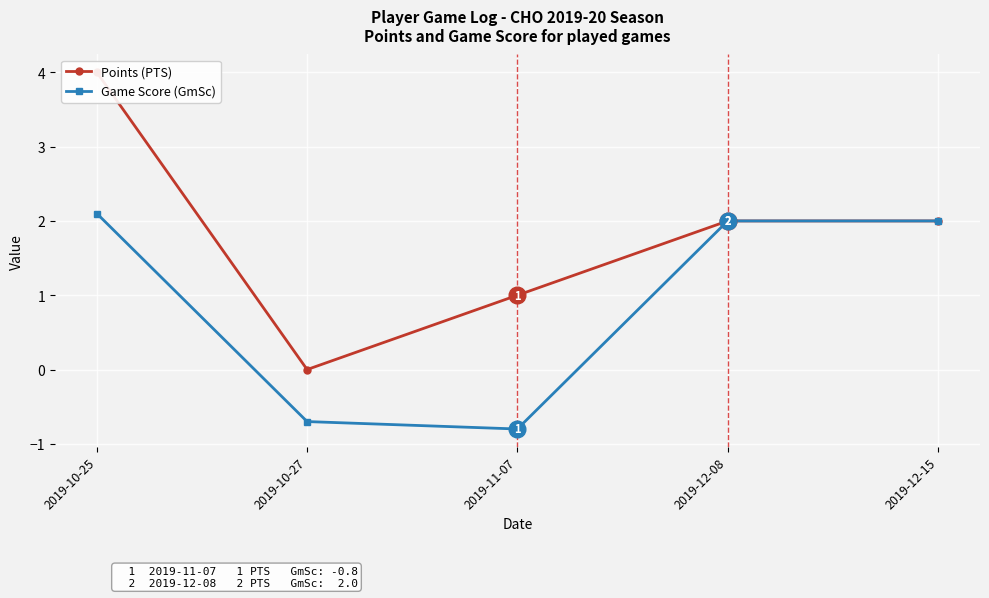

True or false: Points (PTS) and Game Score (GmSc) intersect in this chart.

False